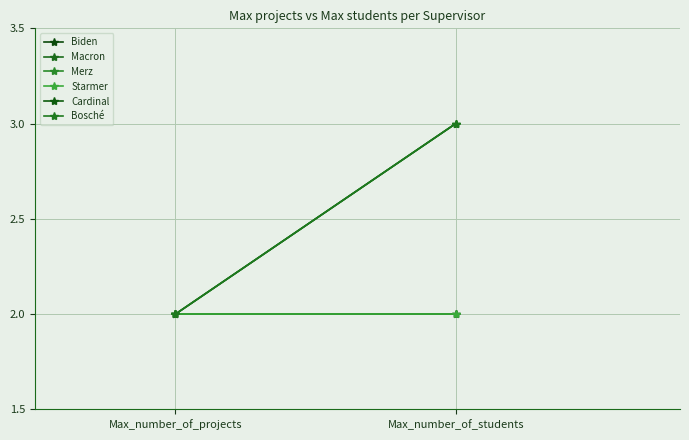

At which category does the chart reach its peak across all series?

Max_number_of_students